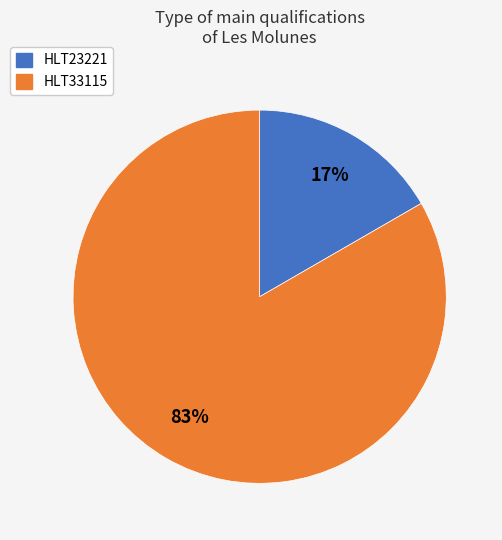

Rank the categories by value from highest to lowest.

HLT33115, HLT23221